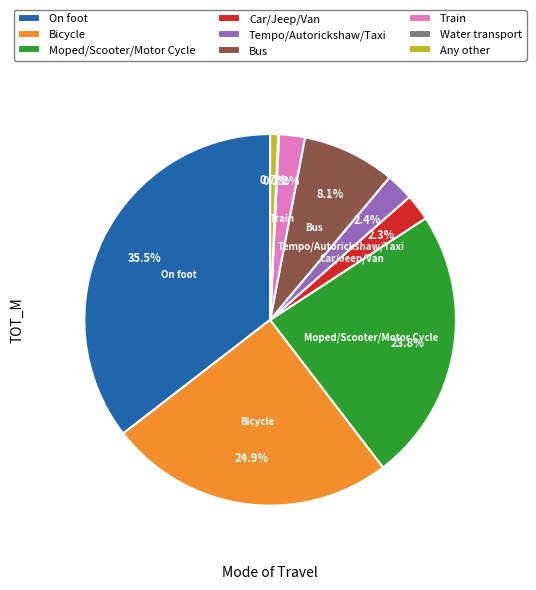

To the nearest percent, what is the average slice percentage?

11%